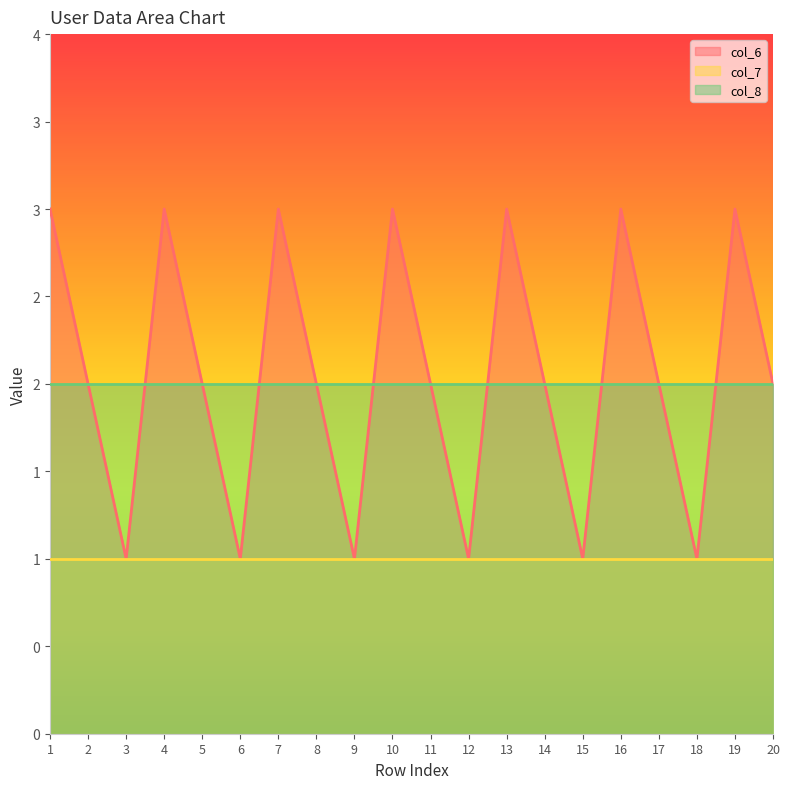

How many data points does each series have?

20